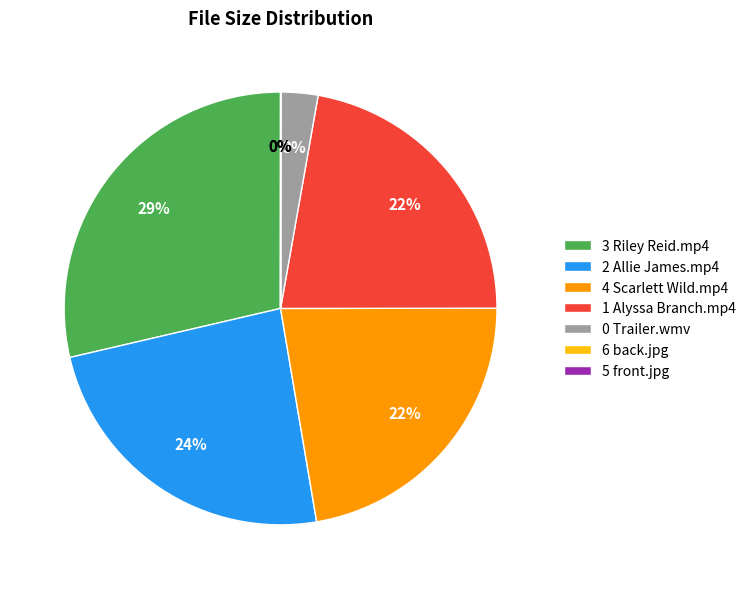

What percentage is the 4 Scarlett Wild.mp4 slice, to the nearest percent?

22%